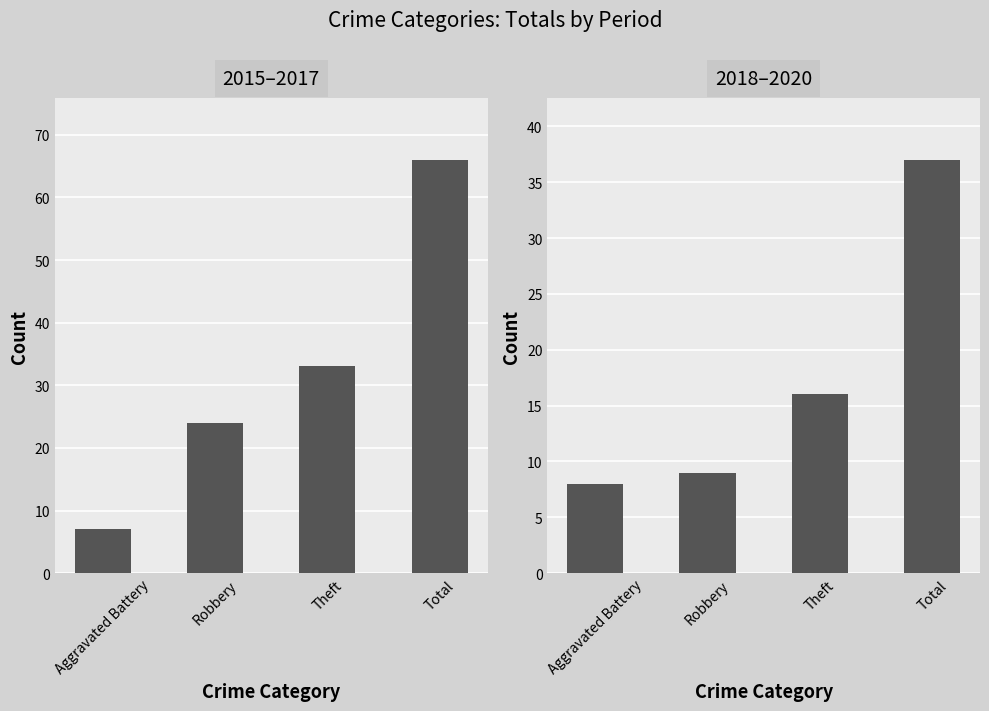

Which series has the widest spread of values?

2015–2017